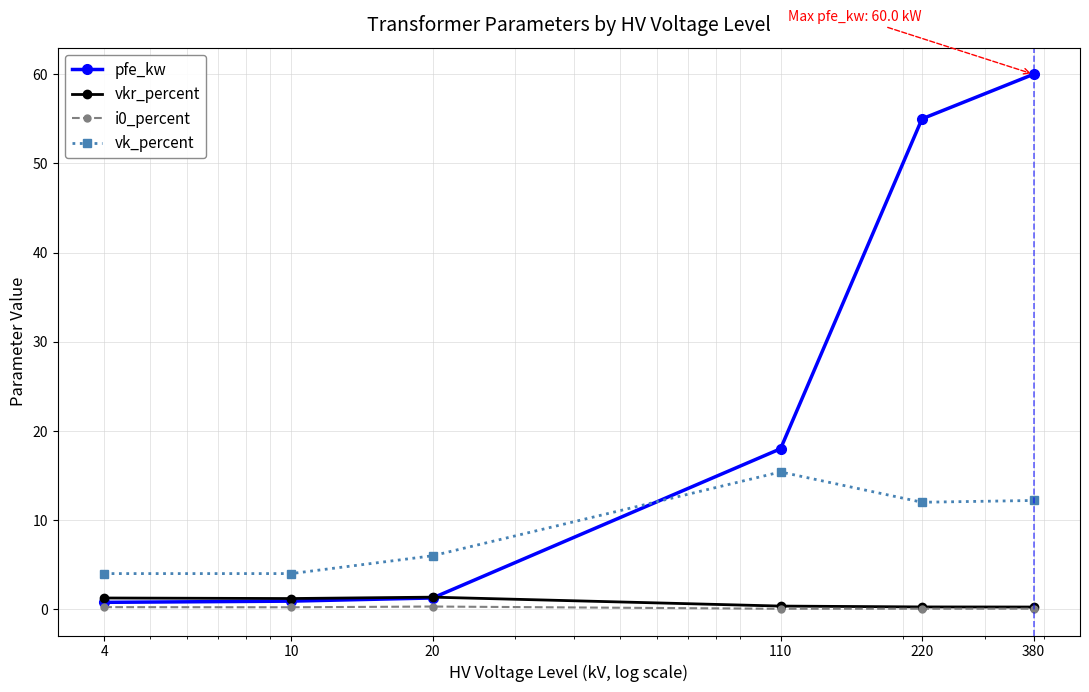

True or false: vk_percent and i0_percent cross at least once.

False